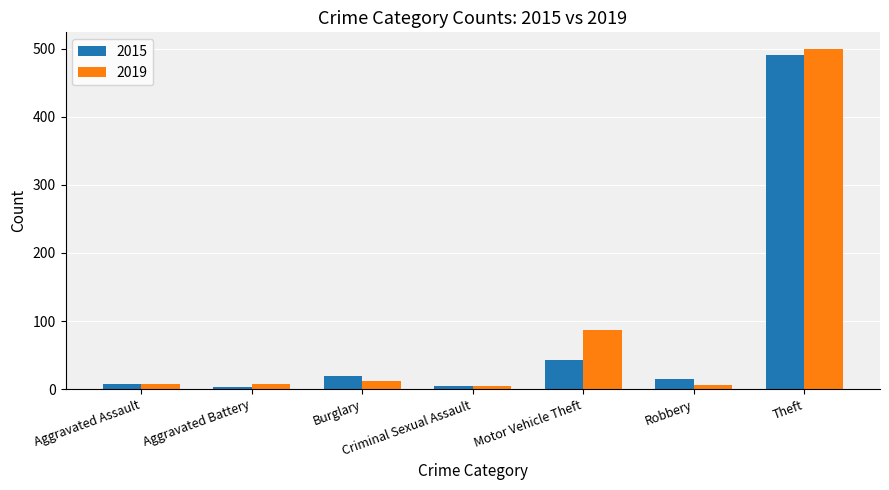

What is the total value across all series at Aggravated Assault?

15